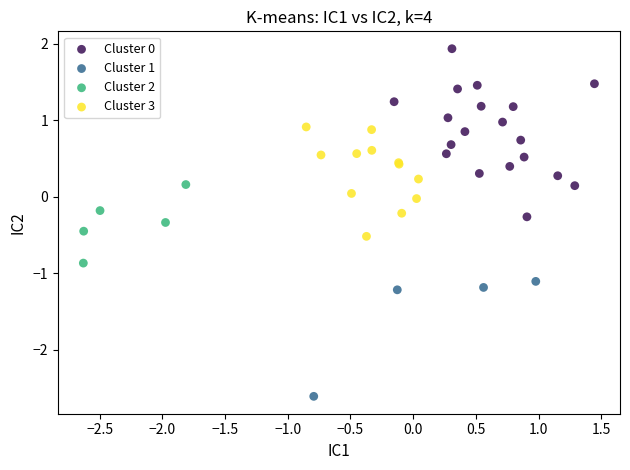

Which series reaches the minimum Y coordinate?

Cluster 1